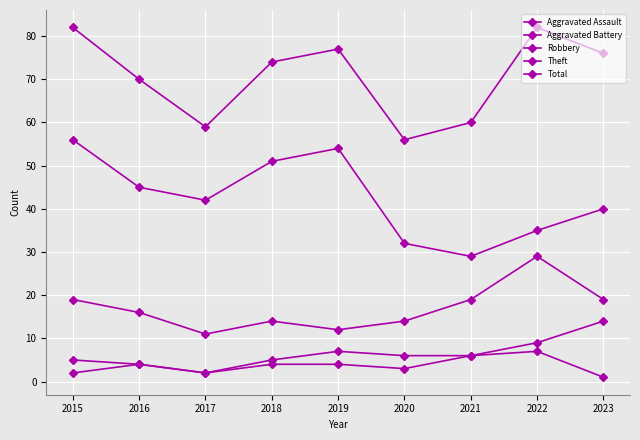

Reading left to right, what are all the values shown in this chart?

Aggravated Assault: 2	4	2	4	4	3	6	7	1
Aggravated Battery: 5	4	2	5	7	6	6	9	14
Robbery: 19	16	11	14	12	14	19	29	19
Theft: 56	45	42	51	54	32	29	35	40
Total: 82	70	59	74	77	56	60	82	76